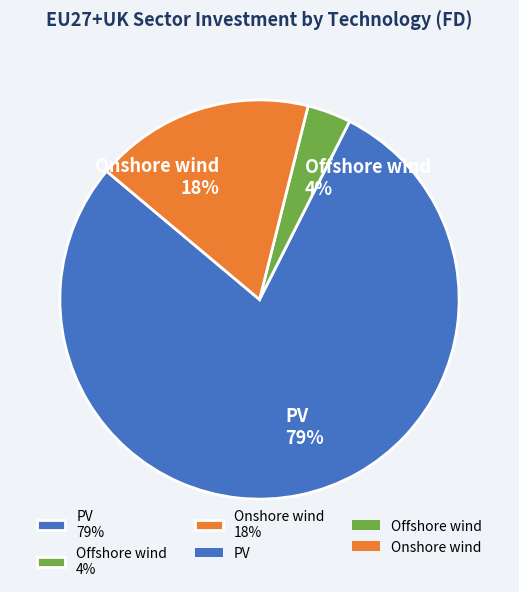

What is the smallest slice in the pie chart?

Offshore wind